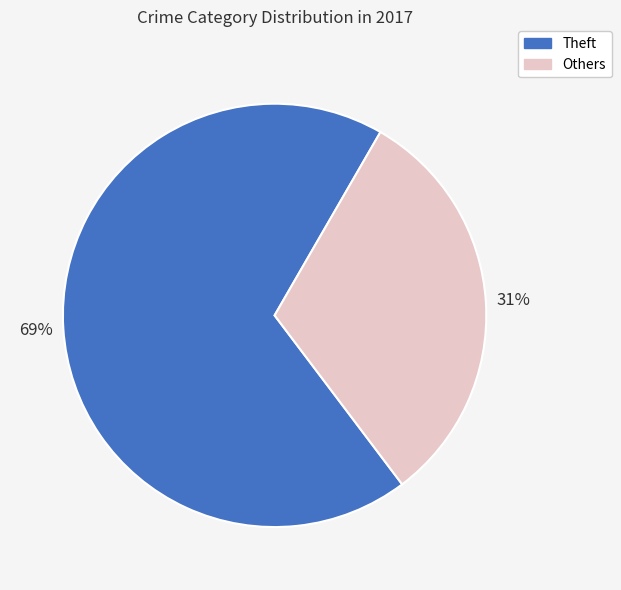

Is there a majority slice in this chart?

Yes